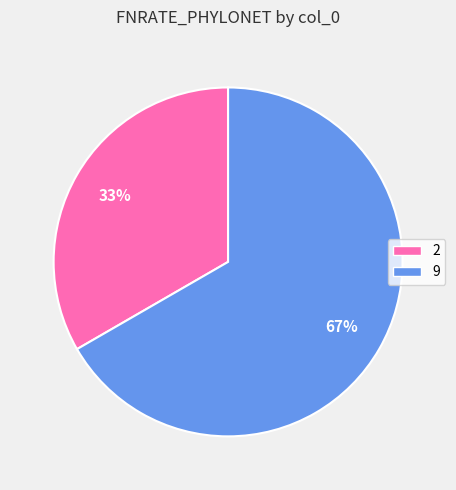

To the nearest percent, what is the combined percentage of 2 and 9?

100%